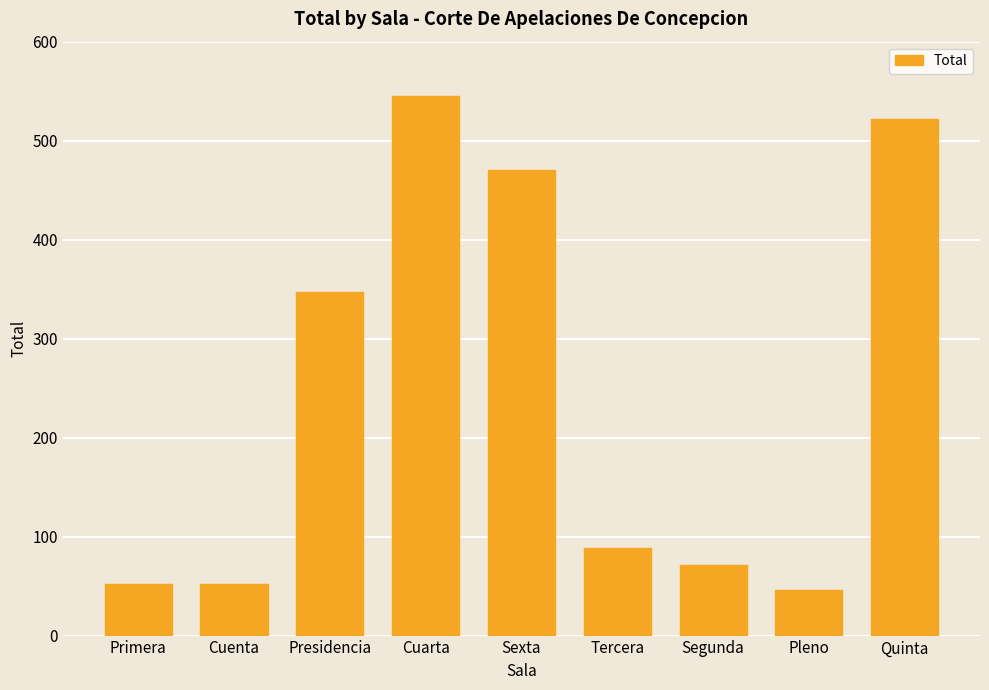

What is the label of the 4th bar from the left?

Cuarta